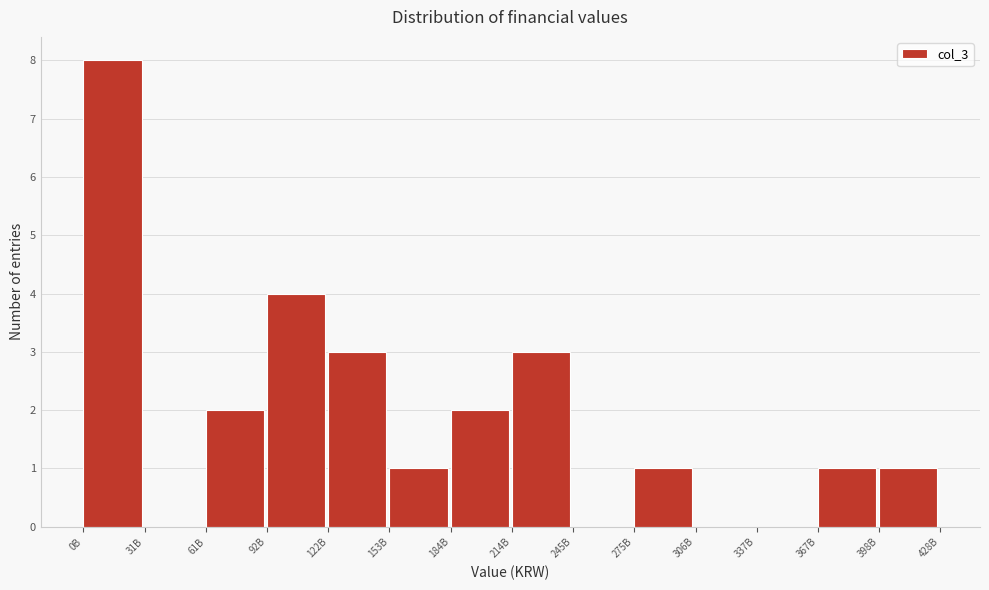

Reading left to right, transcribe all the data shown in this chart.

0B=8	31B=0	61B=2	92B=4	122B=3	153B=1	184B=2	214B=3	245B=0	275B=1	306B=0	337B=0	367B=1	398B=1